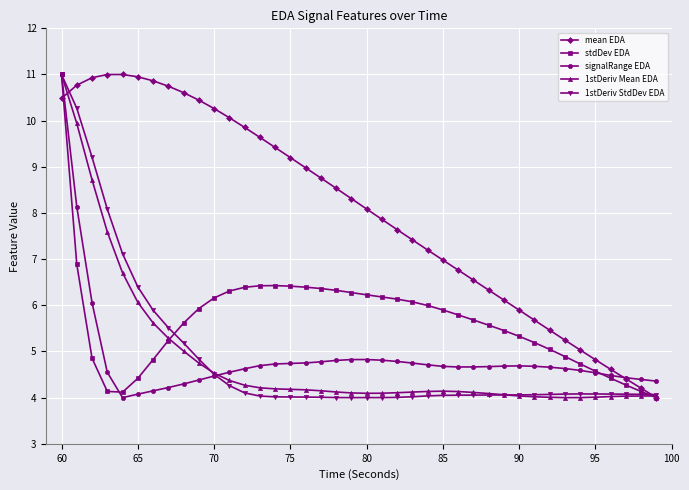

What is the value of the signalRange EDA point at the 17th from the left?

4.8